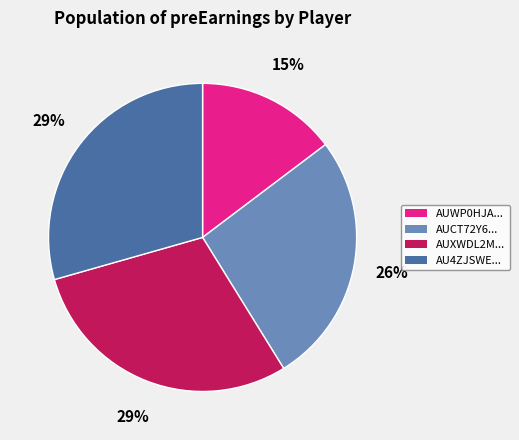

Is the sum of AUWP0HJA... and AUCT72Y6... greater than half?

No